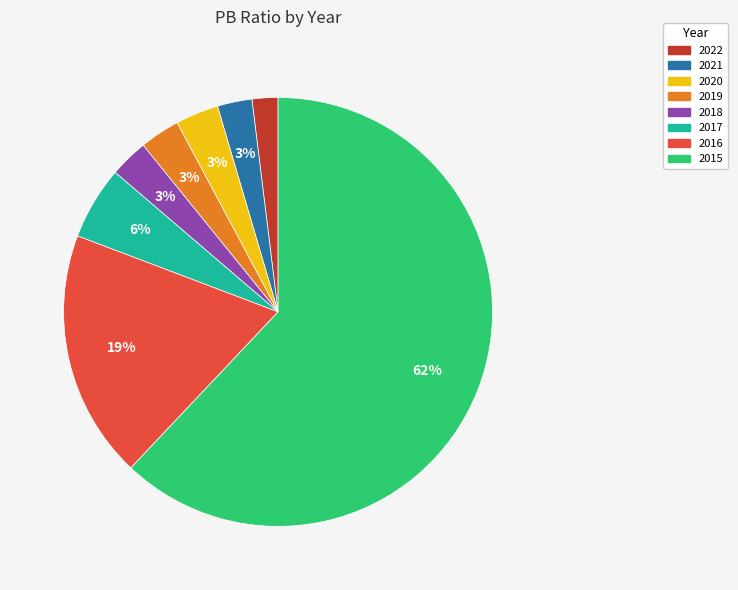

How many slices are in this pie chart?

8